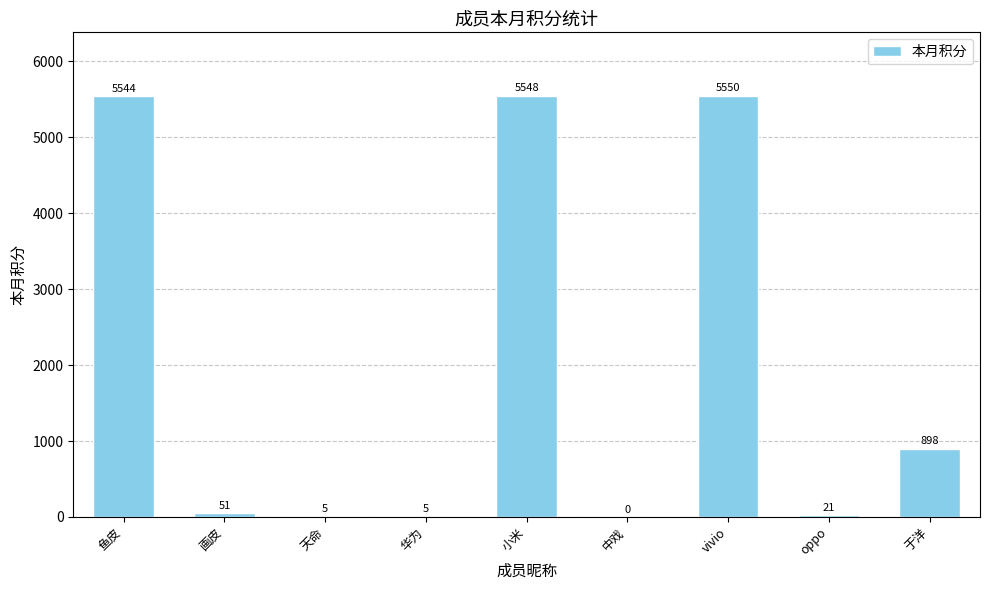

Approximately how many times larger is the value at vivio compared to 华为?

1110.0